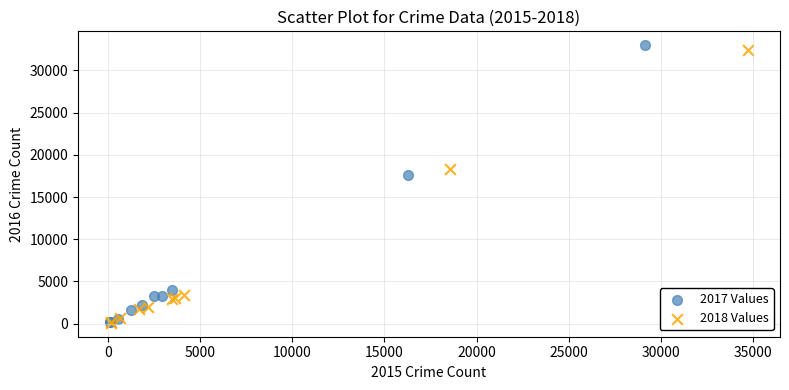

Which series has the largest Y range (max minus min)?

2017 Values